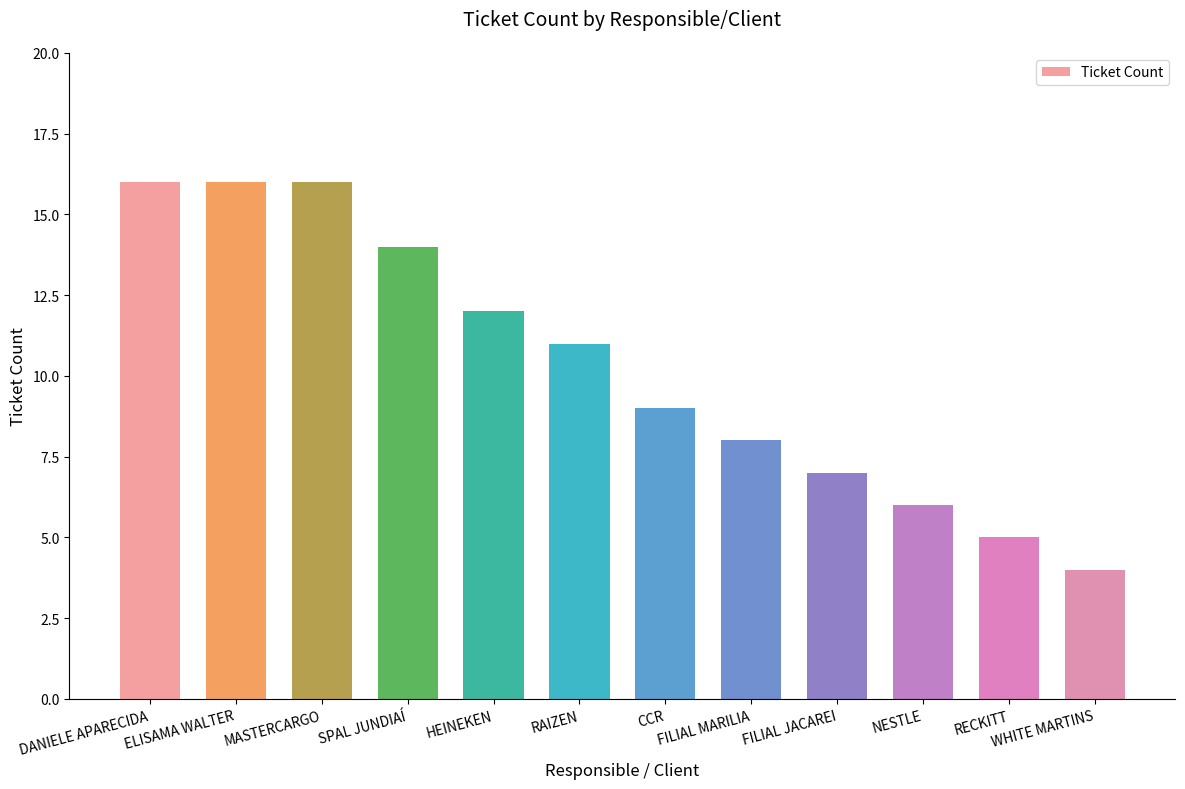

What is the difference between the maximum and second lowest values?

11